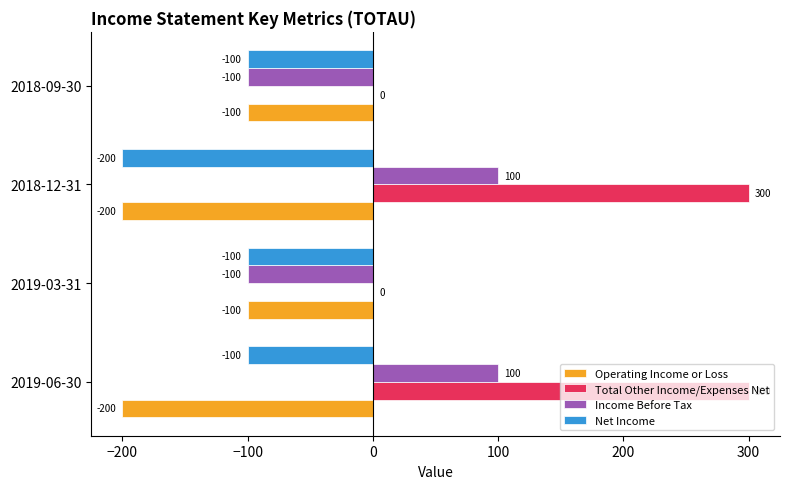

Which series changed the most between 2018-12-31 and 2018-09-30?

Total Other Income/Expenses Net